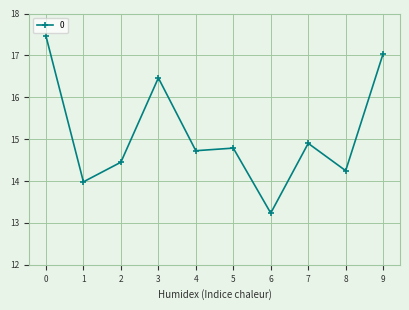

Is it true that the value at 2 is 14.4?

True